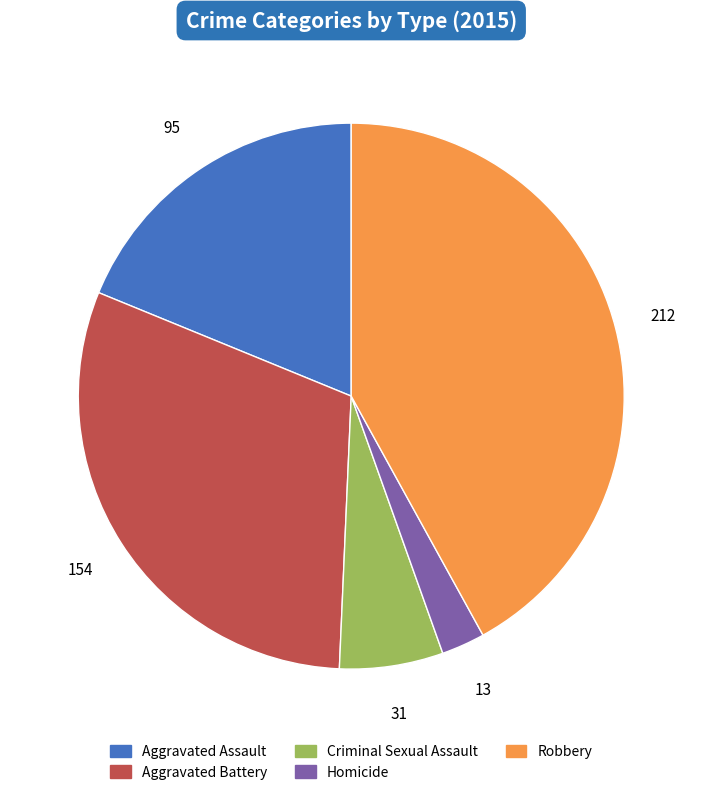

Which has a higher value, Criminal Sexual Assault or Aggravated Battery?

Aggravated Battery